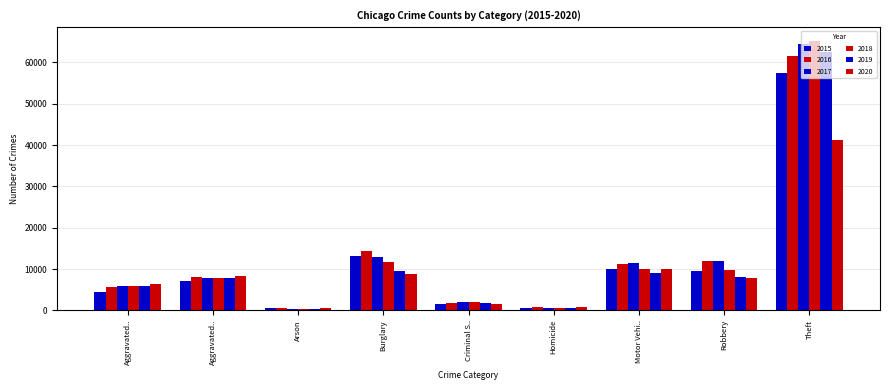

How many groups of bars are there?

9